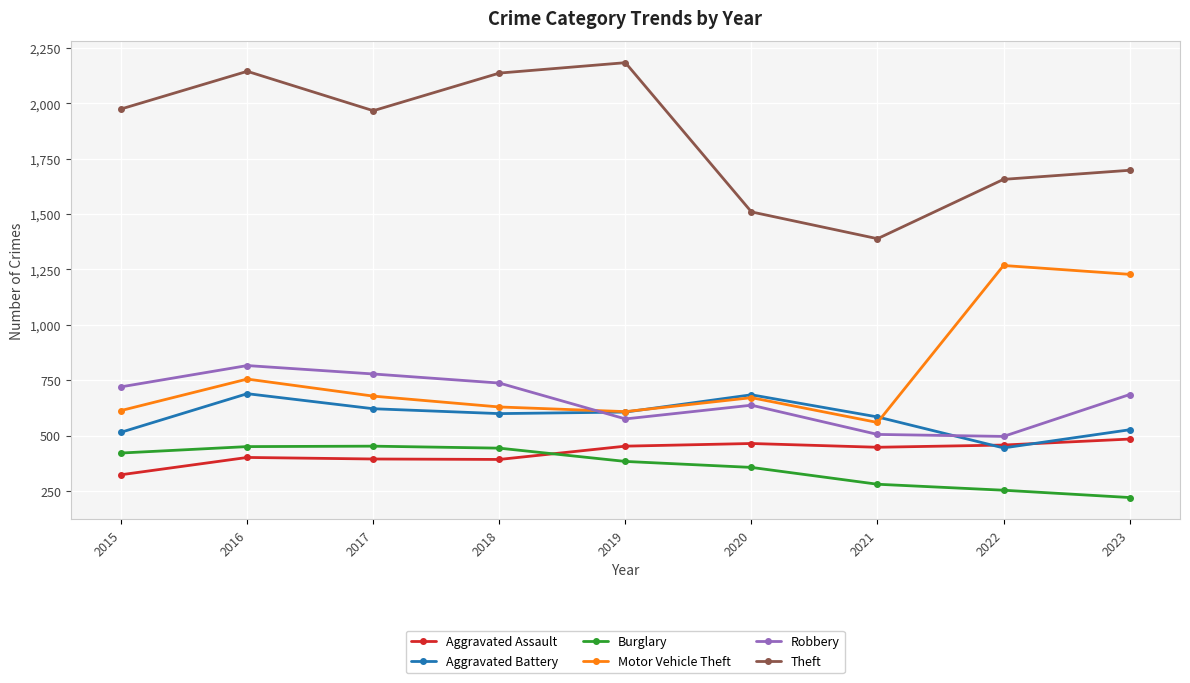

True or false: Motor Vehicle Theft has a value of 559 at 2021.

True